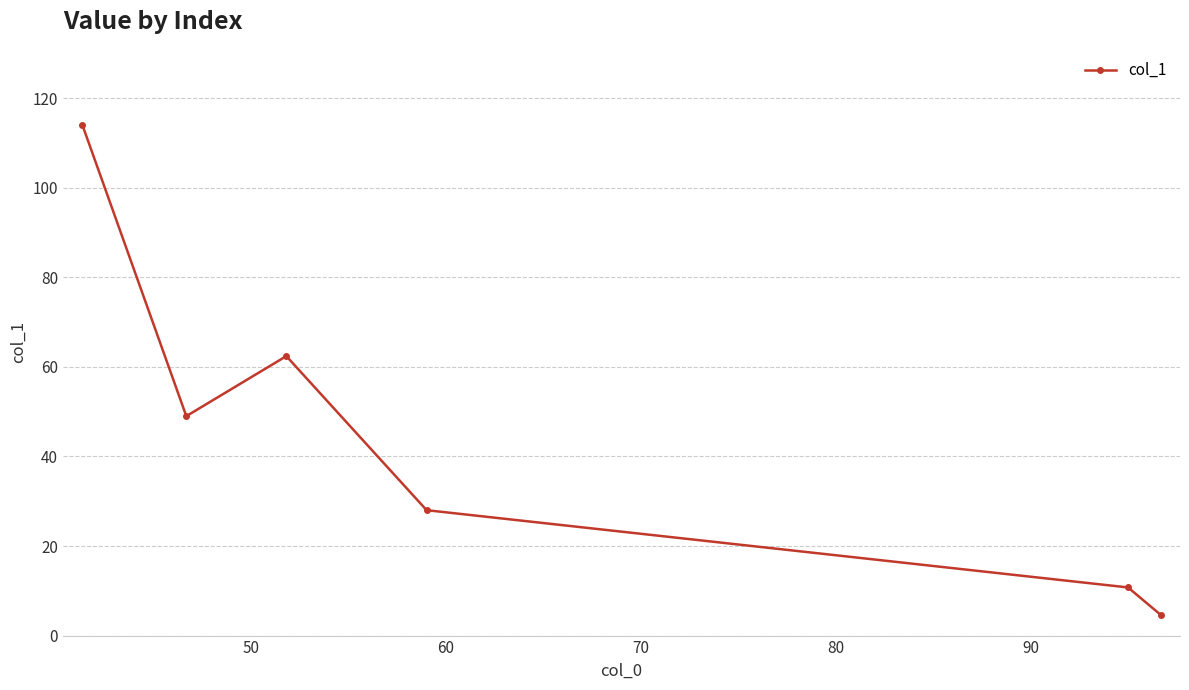

Reading left to right, transcribe all the data shown in this chart.

114.0	49.0	62.4	28.0	10.8	4.7